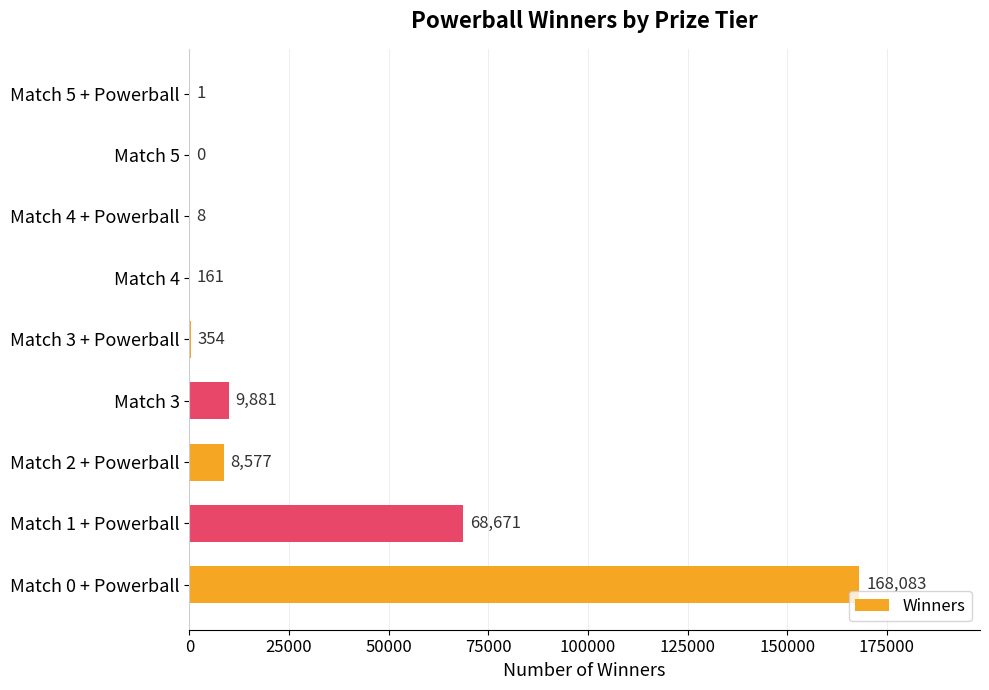

The value at Match 3 is 9881. True or false?

True